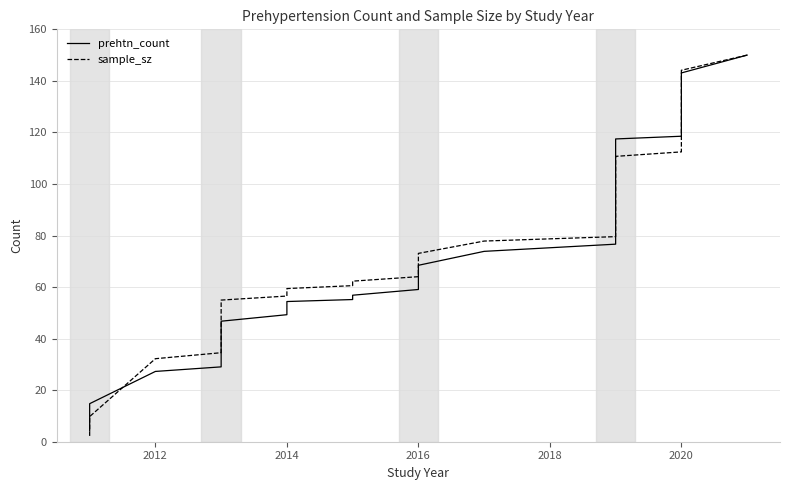

Rank the series by their maximum value, from highest to lowest.

prehtn_count, sample_sz